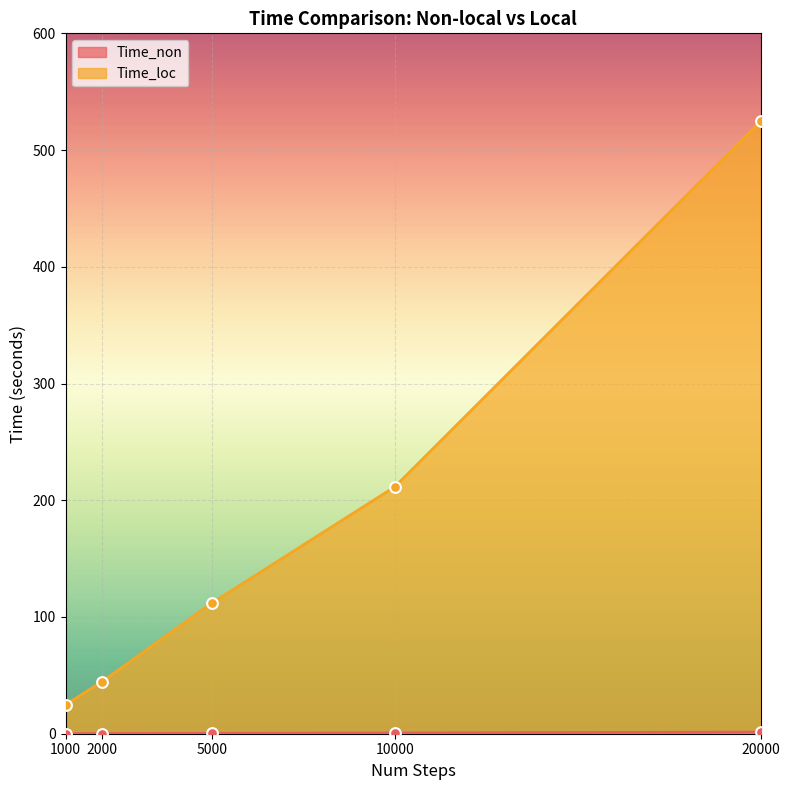

What is the total value across all series at 5000?

112.2